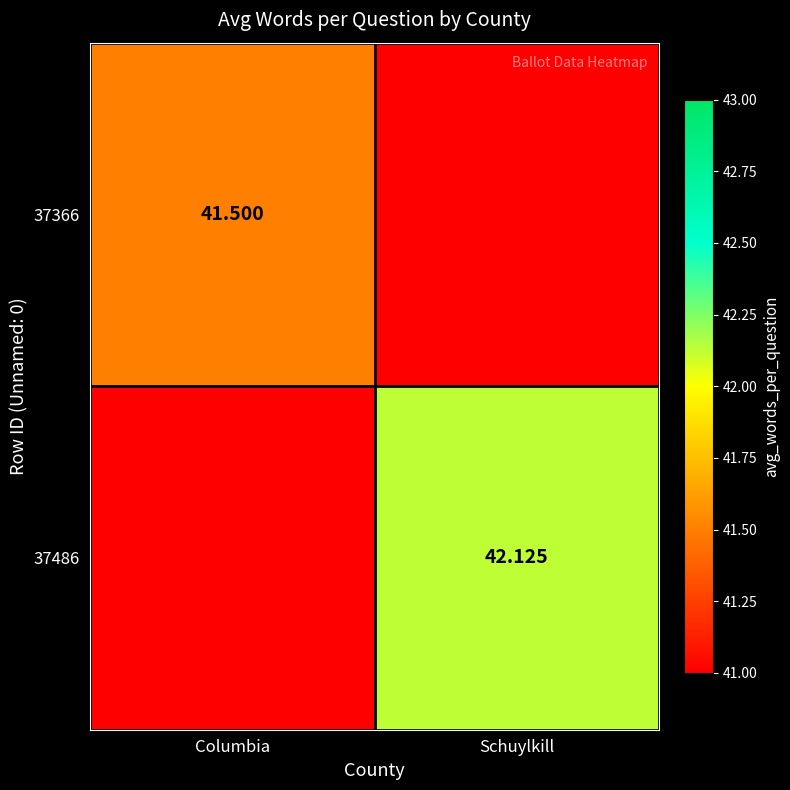

What is the maximum value for 37486?

42.1